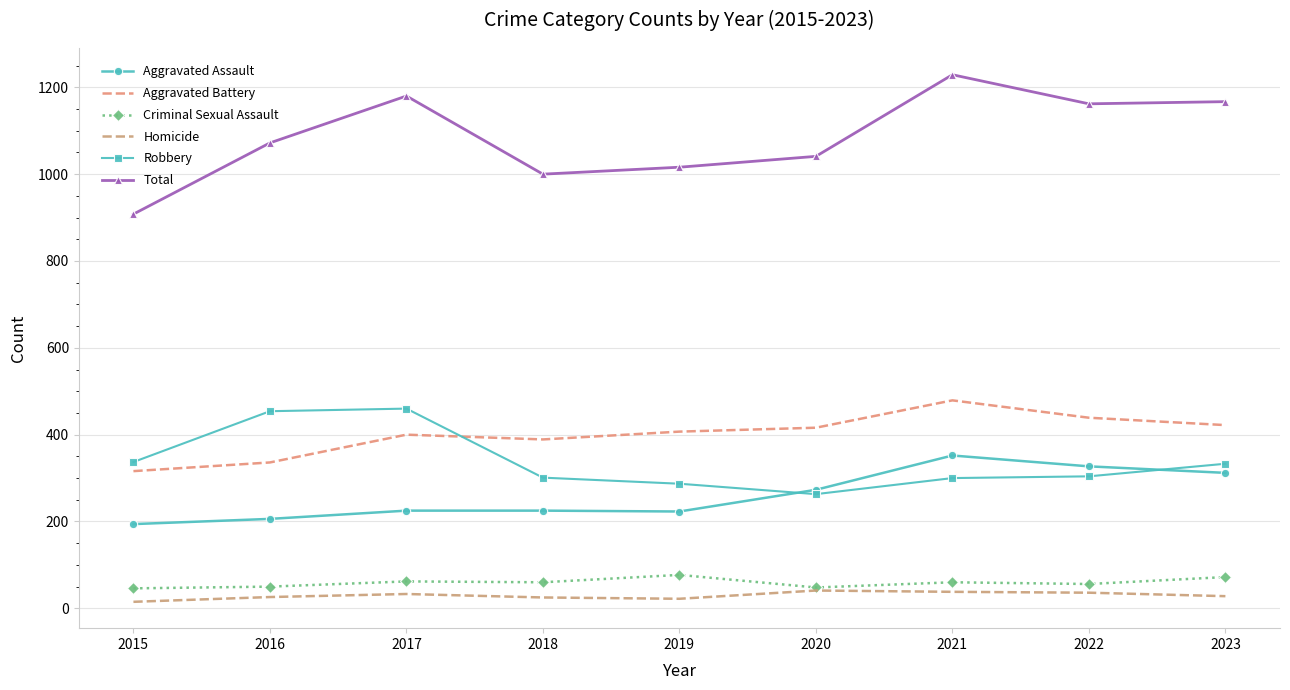

The Aggravated Battery series shows 422 at 2023. True or false?

True